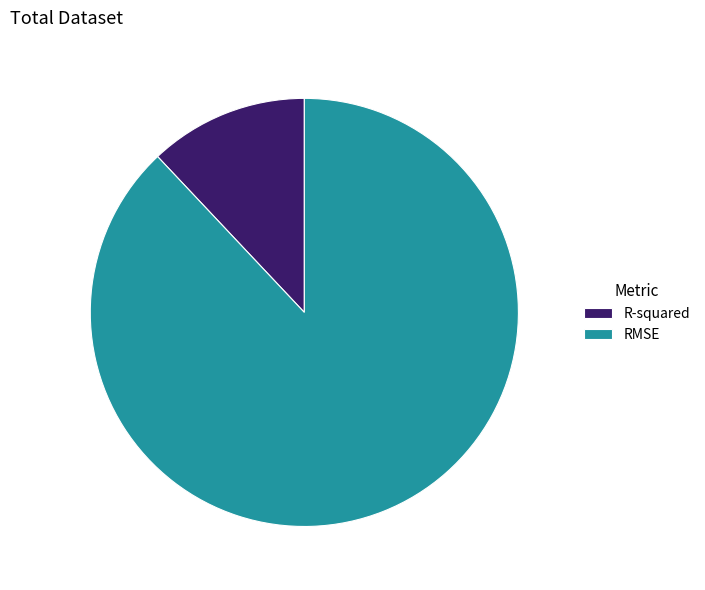

Combined, do R-squared and RMSE account for over 50%?

Yes